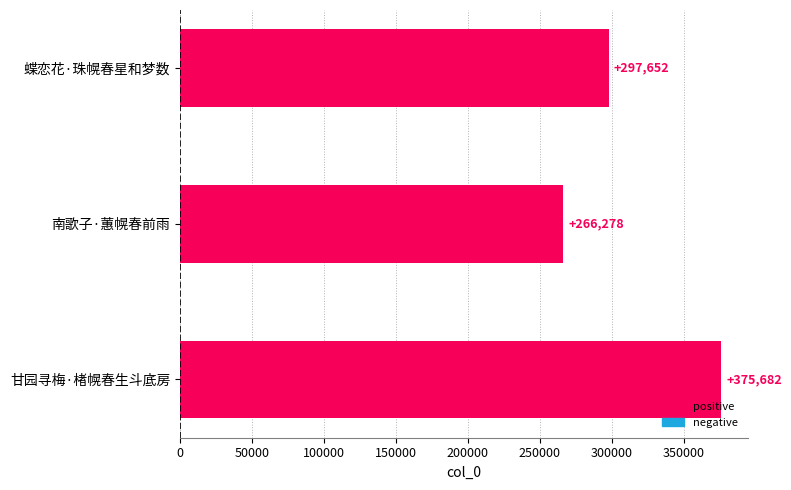

Rank the categories by value from highest to lowest.

甘园寻梅·楮幌春生斗底房, 蝶恋花·珠幌春星和梦数, 南歌子·蕙幌春前雨